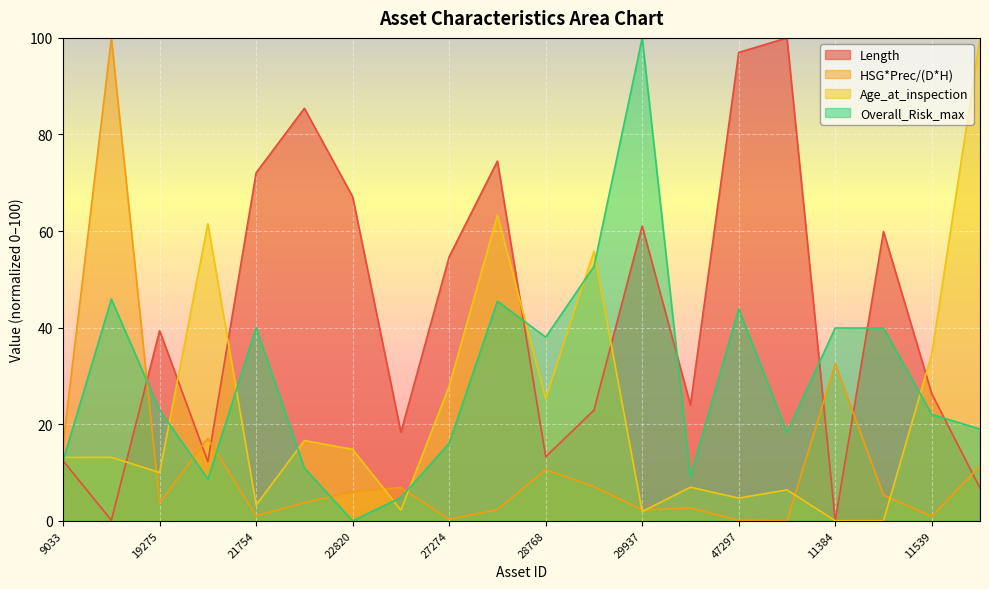

Between 56 and 19275, which is larger?

19275